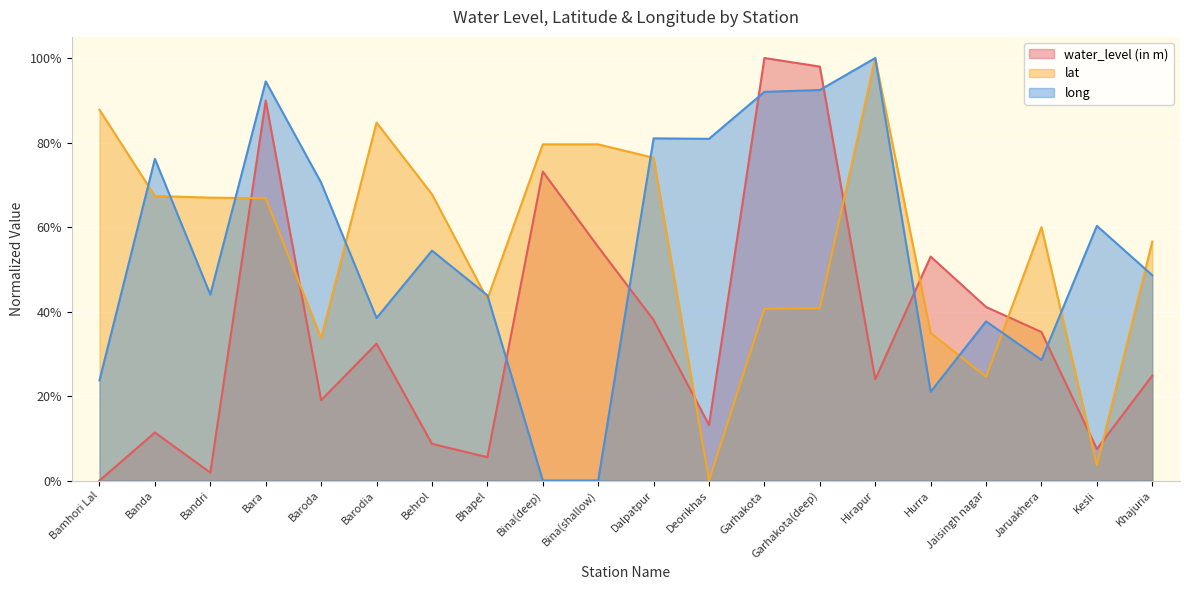

At Hurra, list the series in order from smallest to largest.

long, lat, water_level (in m)